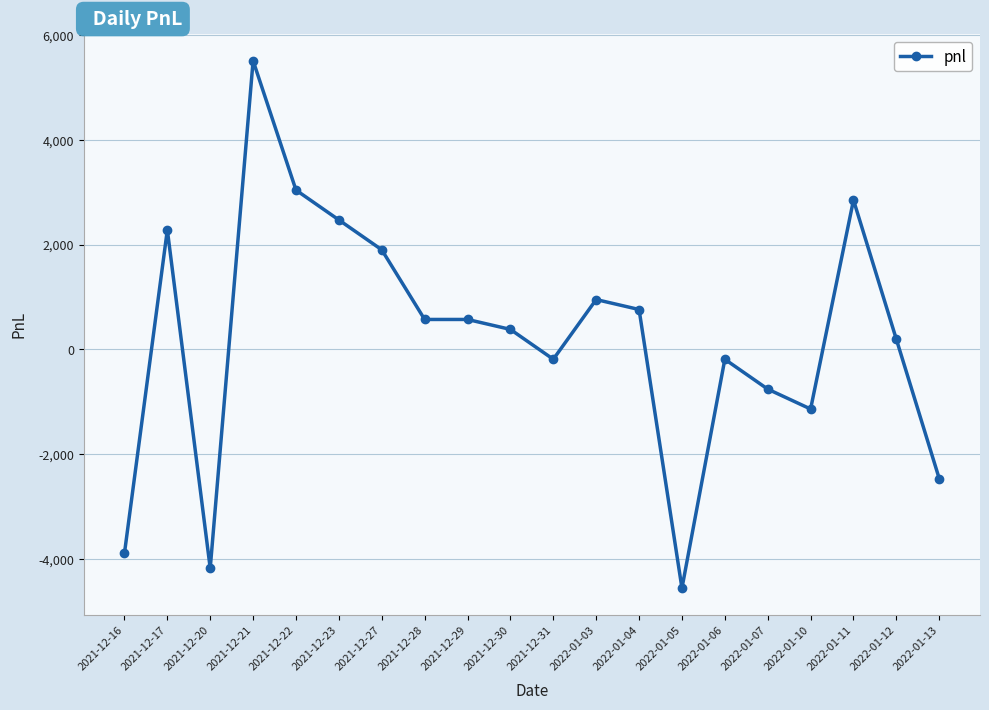

What is the value of the 16th point from the left?

-760